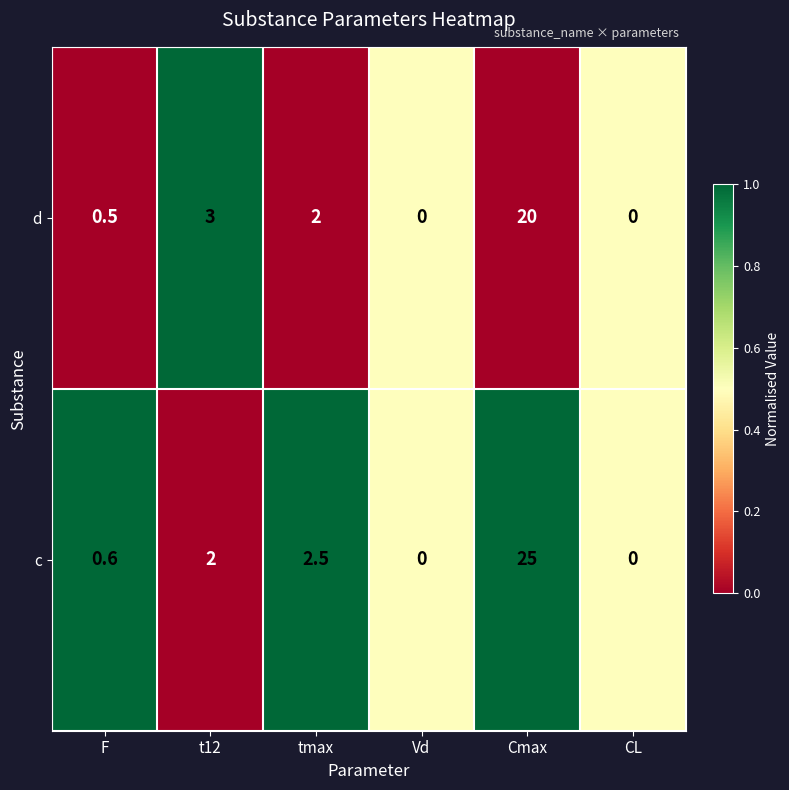

Is the value of c at Vd greater than the value of d at Cmax?

No